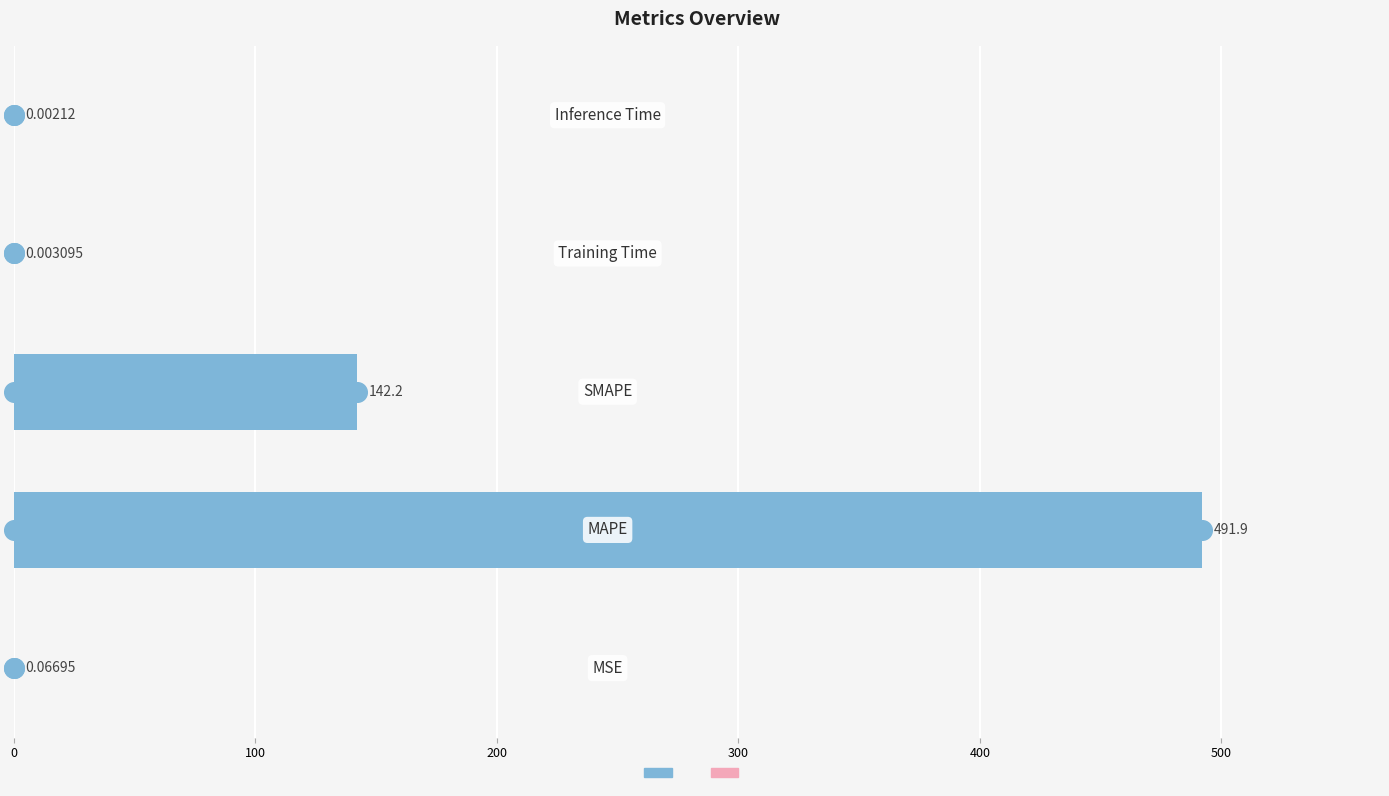

At how many categories does at least one series exceed 111?

2